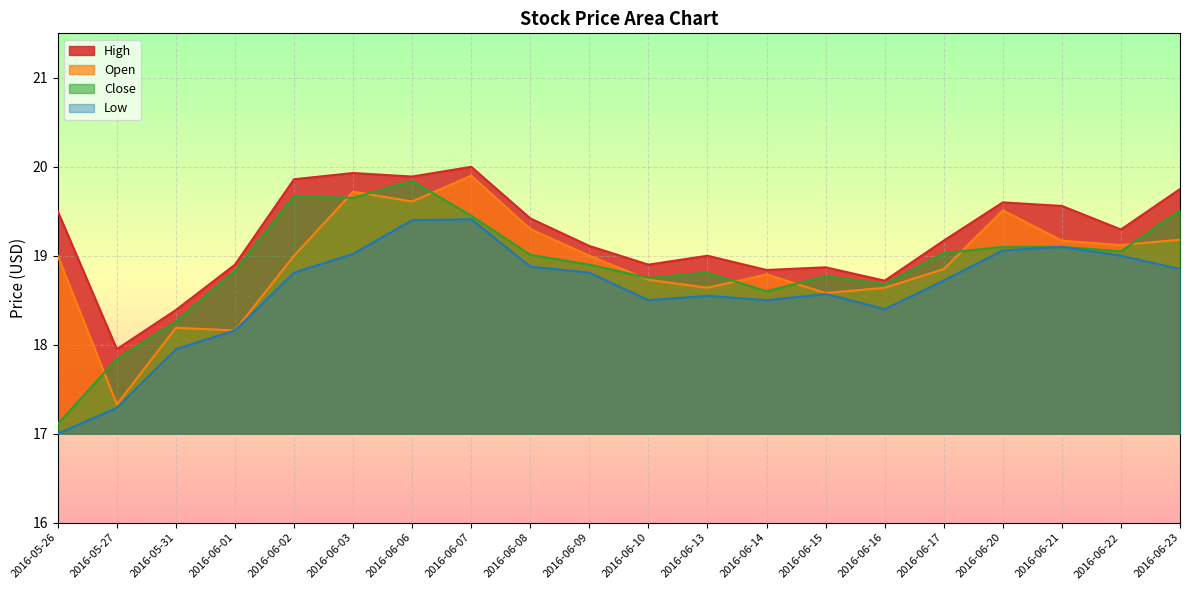

List the labels in order of High value, smallest first.

2016-05-27, 2016-05-31, 2016-06-16, 2016-06-14, 2016-06-15, 2016-06-01, 2016-06-10, 2016-06-13, 2016-06-09, 2016-06-17, 2016-06-22, 2016-06-08, 2016-05-26, 2016-06-21, 2016-06-20, 2016-06-23, 2016-06-02, 2016-06-06, 2016-06-03, 2016-06-07